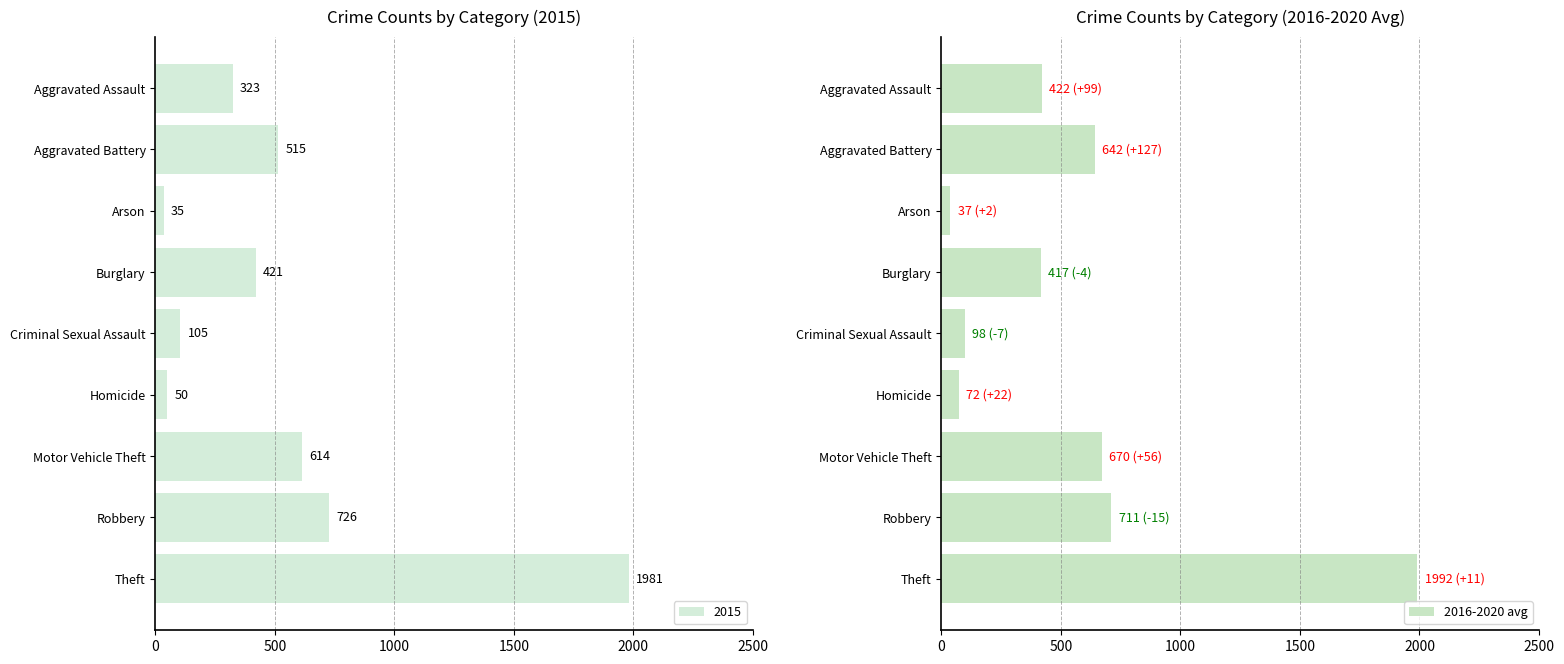

What is the sum of the 2016-2020 avg values at Burglary and Motor Vehicle Theft?

1087.6